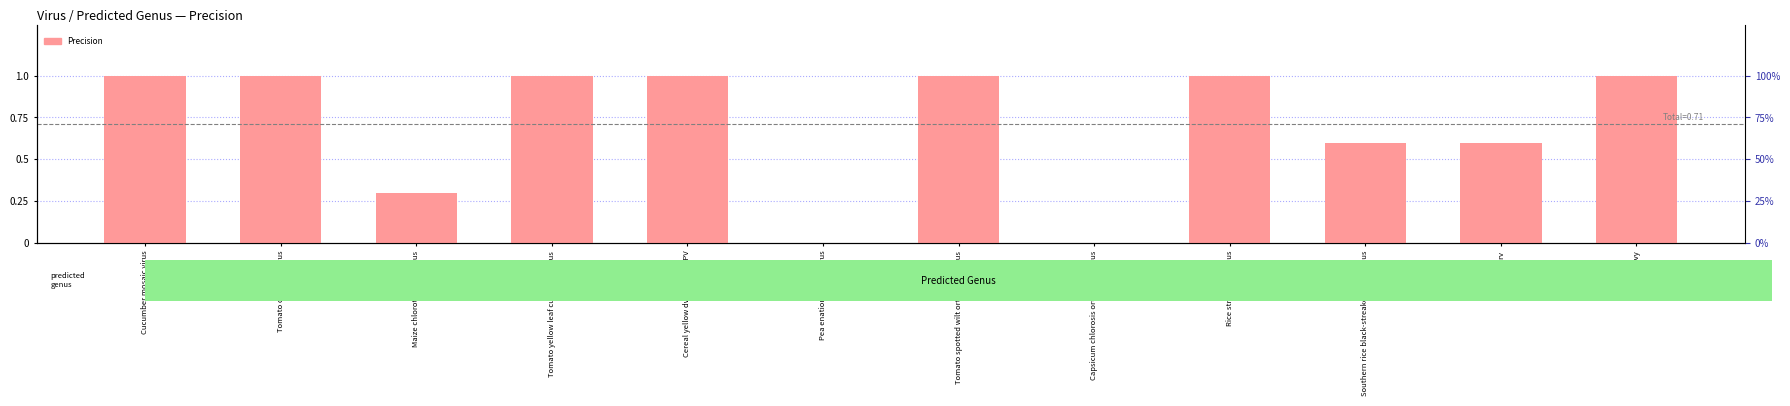

Rank the categories by value from lowest to highest.

Pea enation mosaic virus, Capsicum chlorosis orthotospovirus, Maize chlorotic dwarf virus, Southern rice black-streaked dwarf virus, plrv, Cucumber mosaic virus, Tomato chlorosis virus, Tomato yellow leaf curl China virus, Cereal yellow dwarf virus-RPV, Tomato spotted wilt orthotospovirus, Rice stripe tenuivirus, pvy